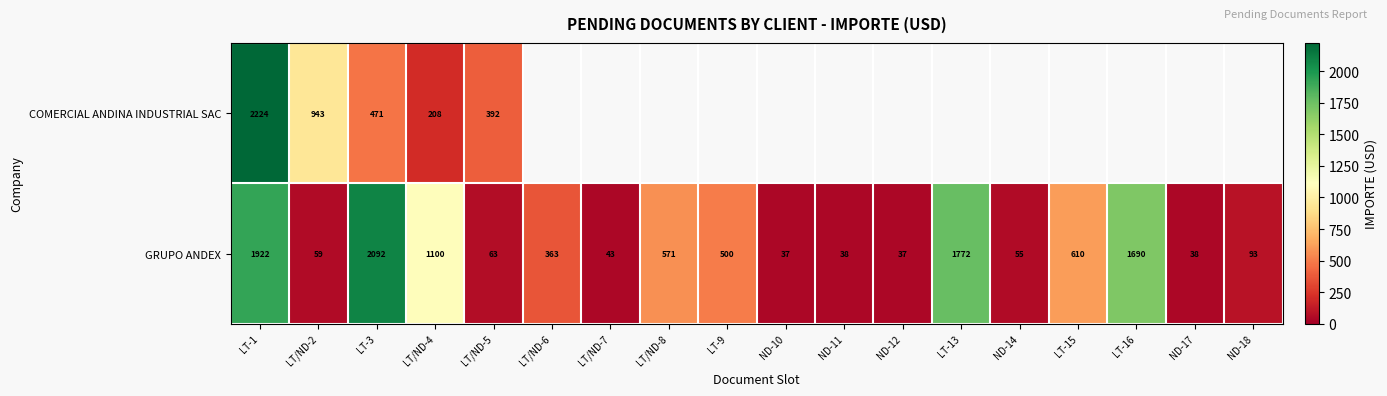

At LT/ND-4, list the series in order from largest to smallest.

GRUPO ANDEX, COMERCIAL ANDINA INDUSTRIAL SAC